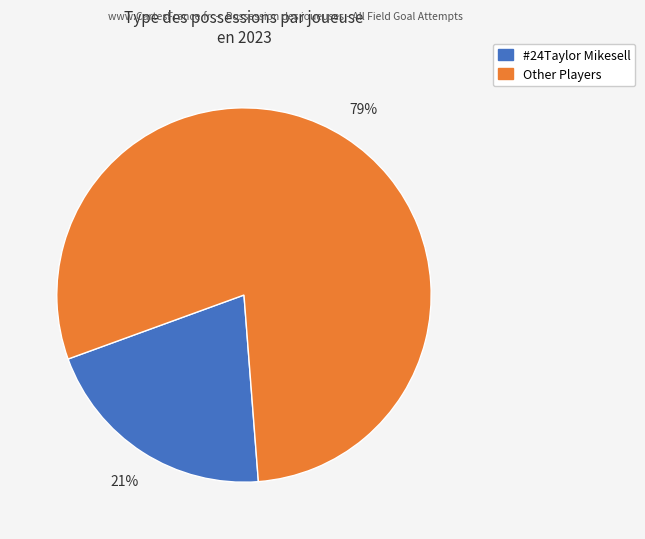

Is there a majority slice in this chart?

Yes